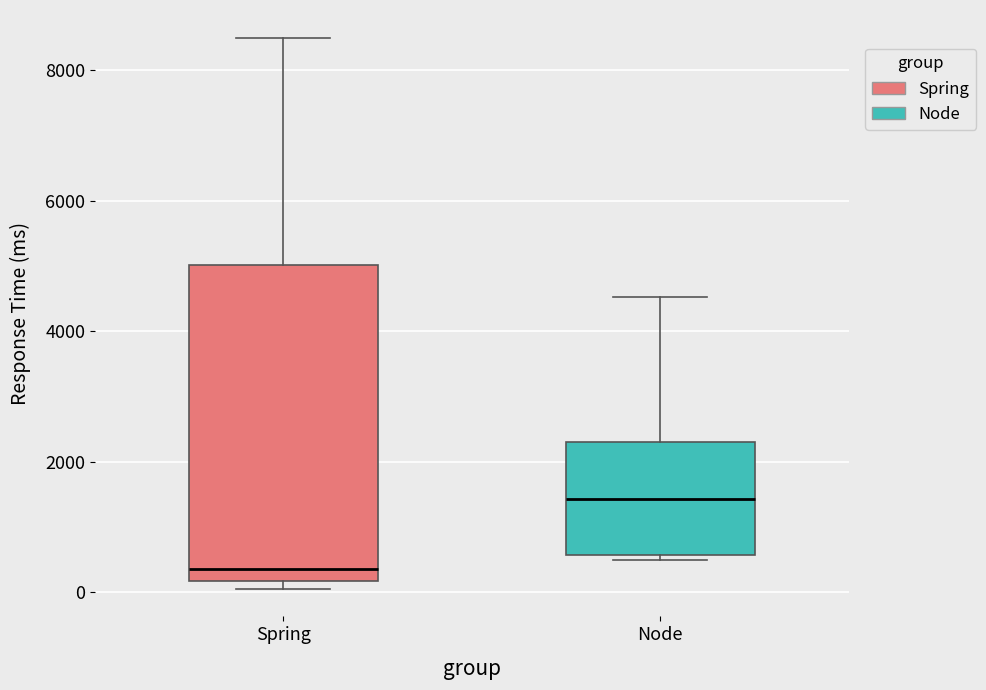

Reading left to right, read every box against the y-axis: the position of its median line, the range the box covers, and the ends of its whiskers. The values are not printed on the chart, so give them approximately, as read against the axis.

Spring: median 400, box 200 to 5000, whiskers 0 to 8600
Node: median 1400, box 600 to 2400, whiskers 400 to 4600